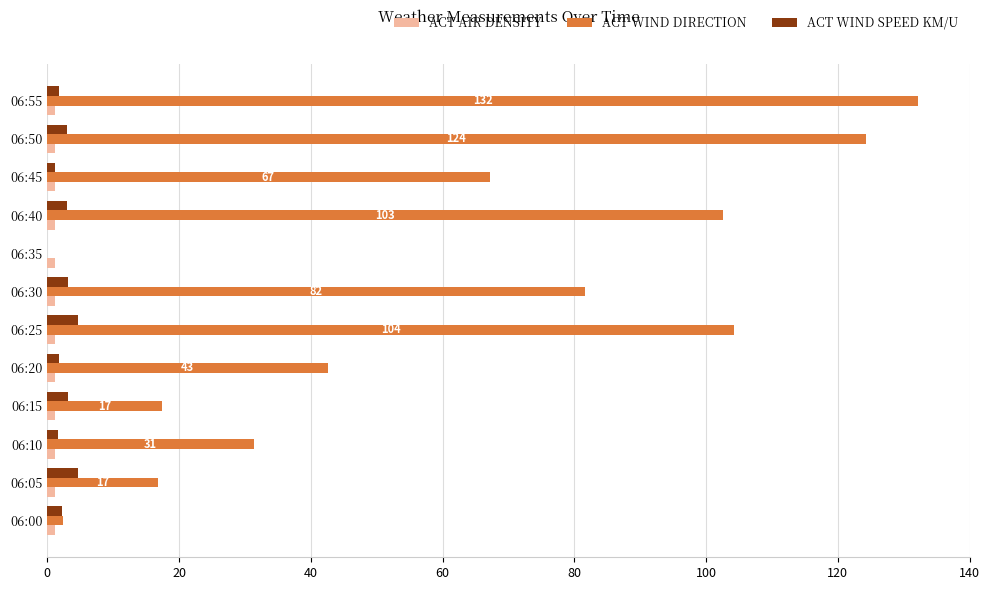

What is the greatest value displayed?

132.2